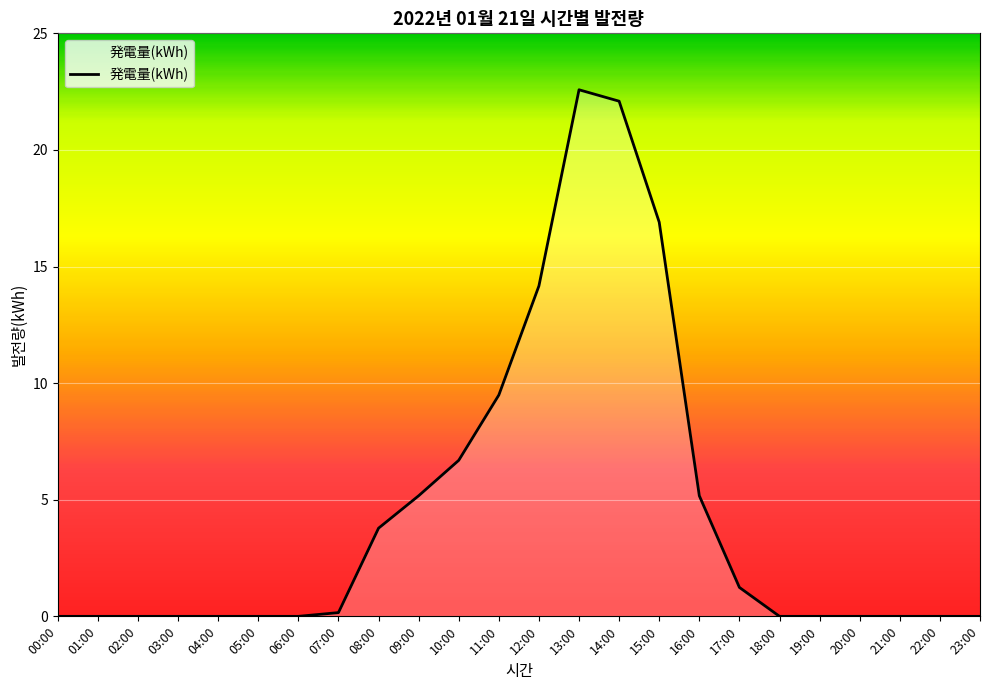

Reading right to left, what are all the values shown in this chart?

0.0	0.0	0.0	0.0	0.0	0.0	1.2	5.2	16.9	22.1	22.6	14.2	9.5	6.7	5.2	3.8	0.2	0.0	0.0	0.0	0.0	0.0	0.0	0.0